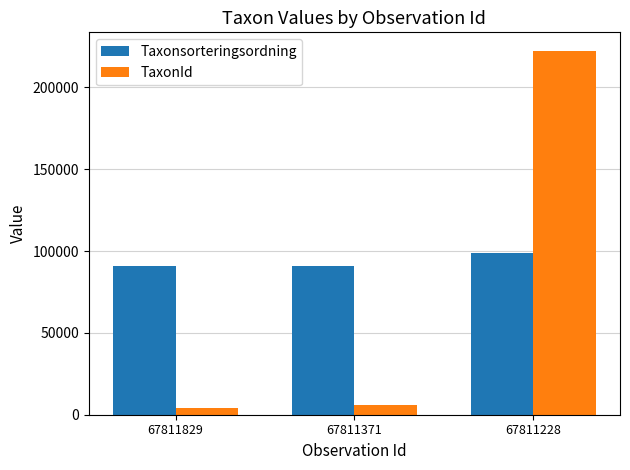

What is the value of the TaxonId bar at the 3rd from the left?

222498